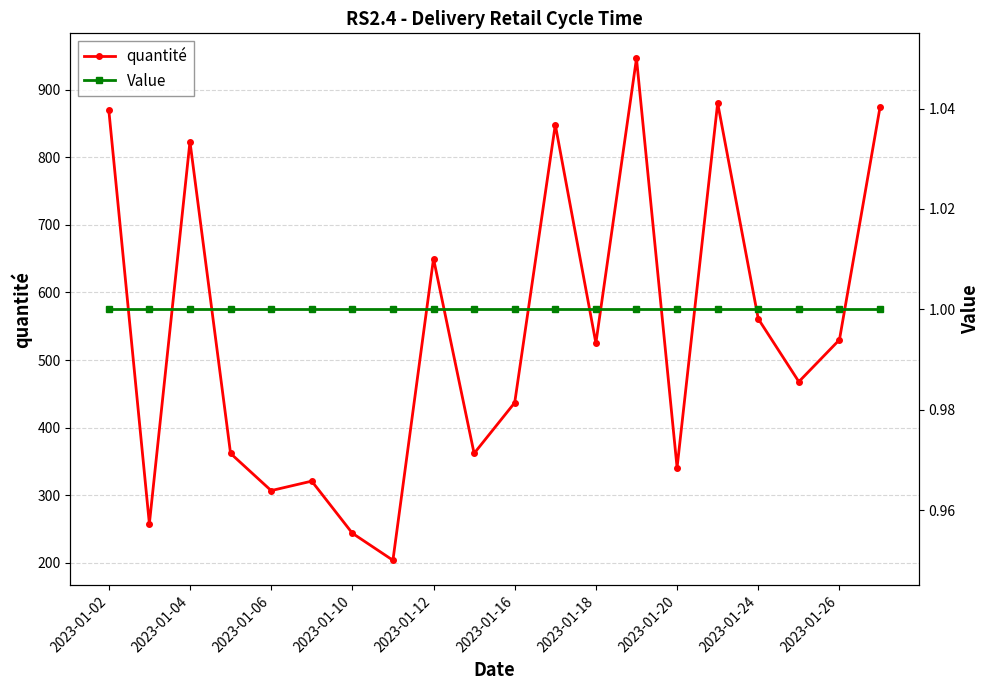

True or false: Value and quantité intersect in this chart.

False